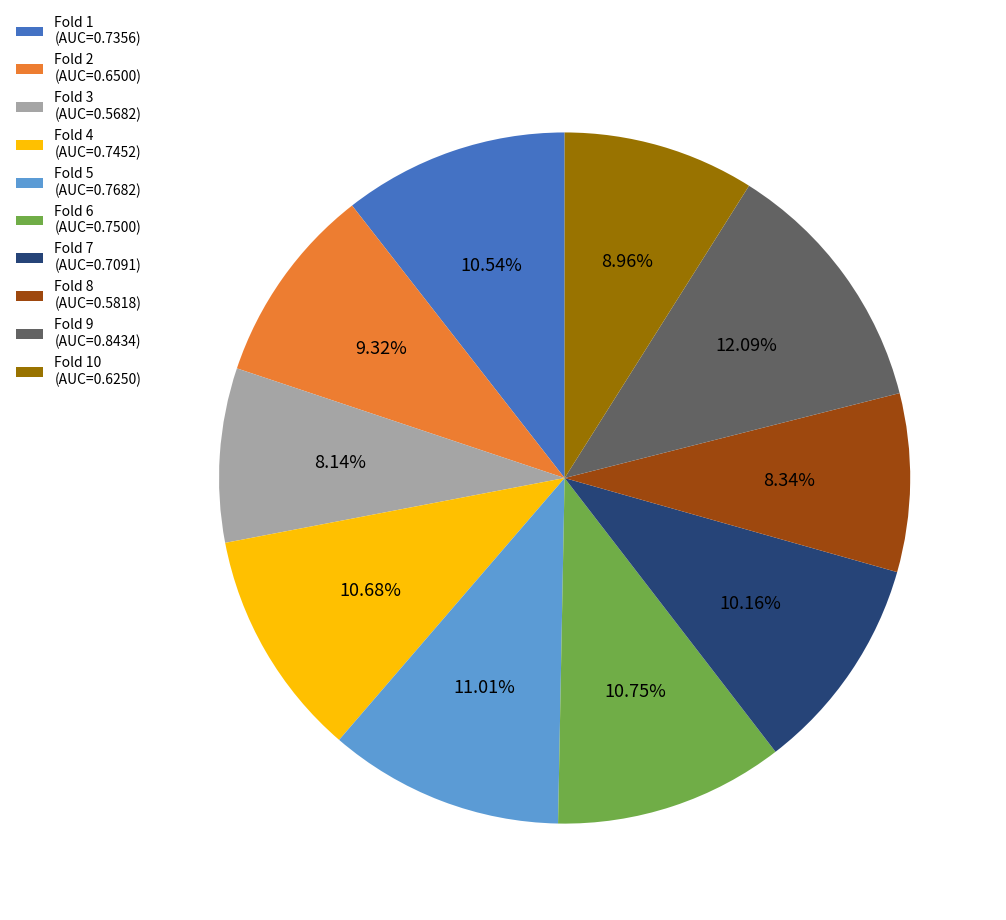

Which slice is the largest?

Fold 9 (AUC=0.8434)